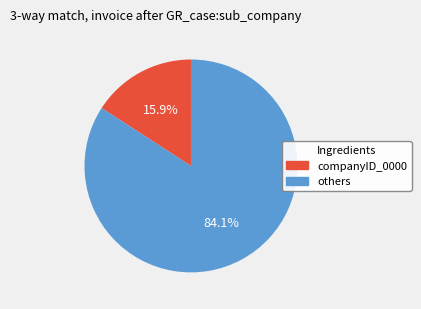

Does any single category account for the majority?

Yes